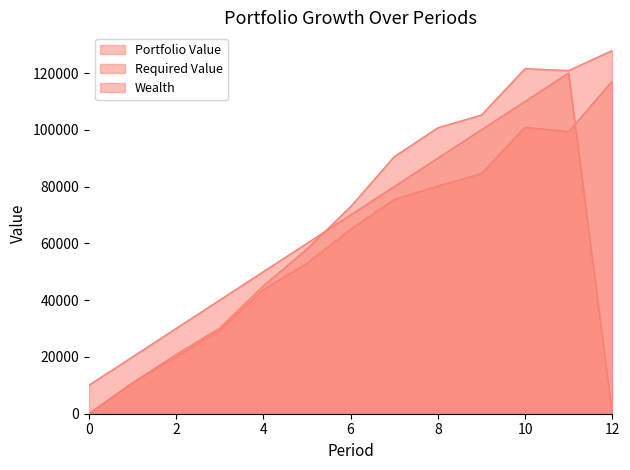

Reading left to right, extract all data points from this chart.

Portfolio Value: 0=0.0	1=10859.1	2=20018.8	3=29332.0	4=43712.7	5=53003.7	6=64913.9	7=75491.8	8=80189.1	9=84550.9	10=100877.9	11=99360.2	12=117159.4
Required Value: 0=10000.0	1=20000.0	2=30000.0	3=40000.0	4=50000.0	5=60000.0	6=70000.0	7=80000.0	8=90000.0	9=100000.0	10=110000.0	11=120000.0	12=0.0
Wealth: 0=0.0	1=10859.1	2=20841.2	3=30133.2	4=45022.0	5=58000.4	6=72886.3	7=90510.0	8=100681.0	9=105192.5	10=121529.3	11=120852.9	12=127929.5